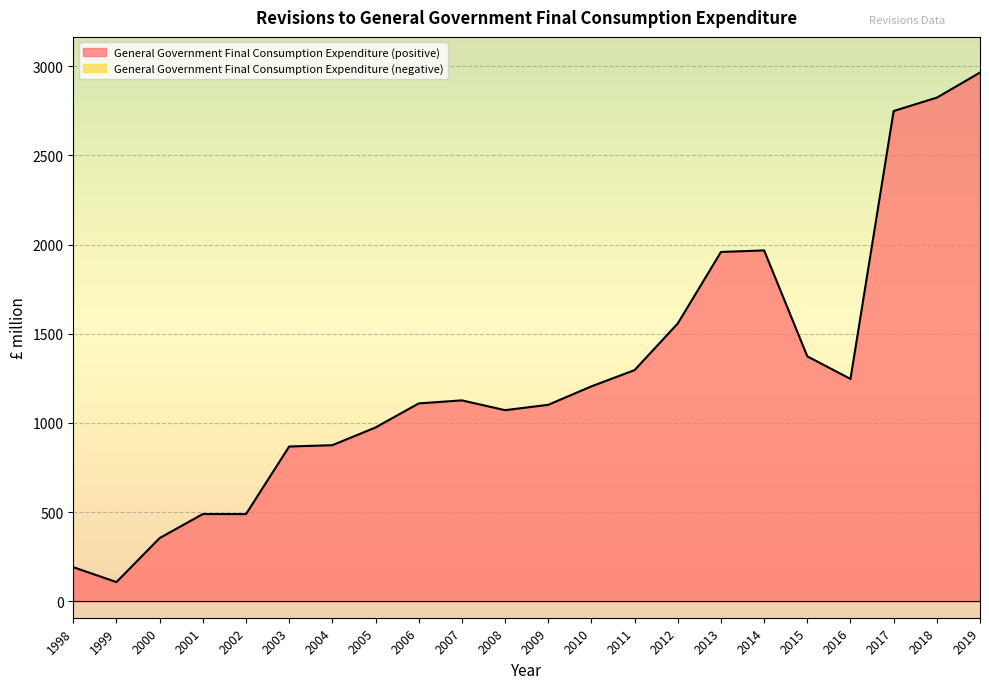

Rank the categories by value from lowest to highest.

1999, 1998, 2000, 2002, 2001, 2003, 2004, 2005, 2008, 2009, 2006, 2007, 2010, 2016, 2011, 2015, 2012, 2013, 2014, 2017, 2018, 2019